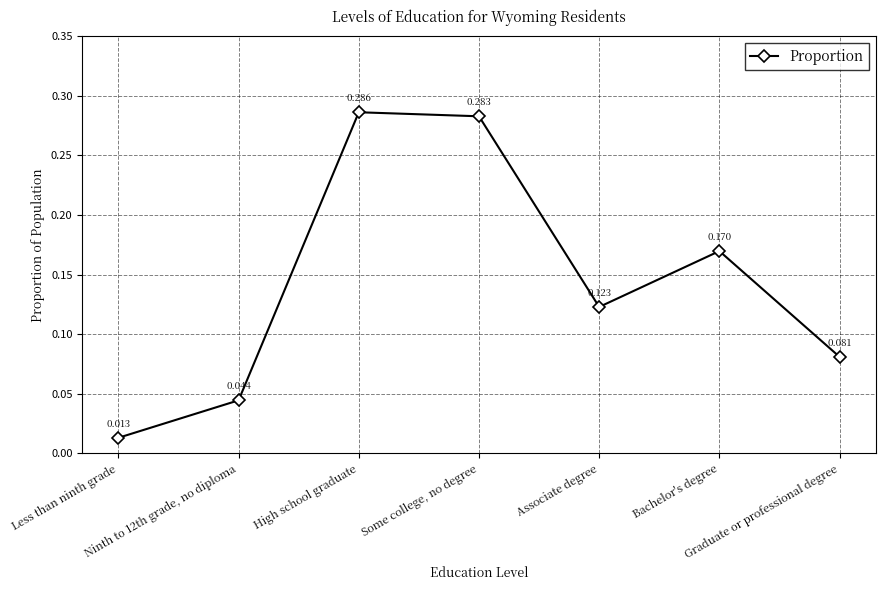

List the labels in order of value, smallest first.

Less than ninth grade, Ninth to 12th grade, no diploma, Graduate or professional degree, Associate degree, Bachelor's degree, Some college, no degree, High school graduate